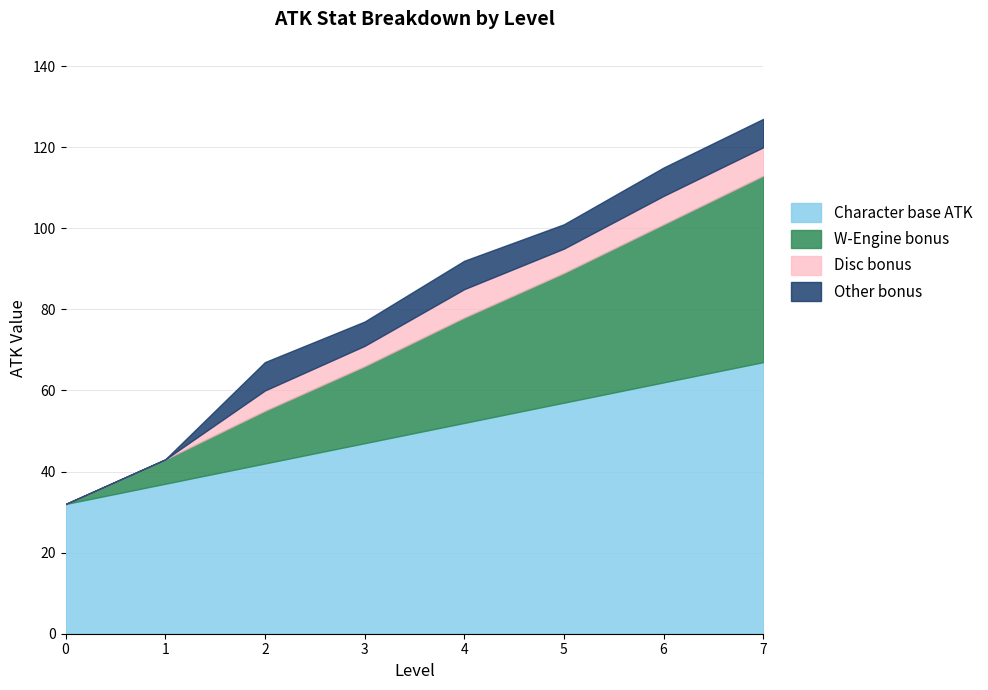

The value of Character (ATK) at 6 is 82. True or false?

False